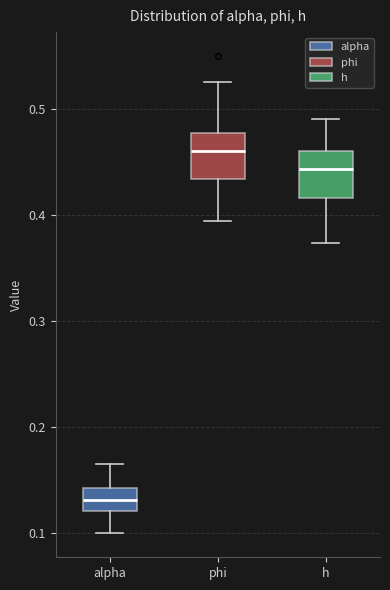

Which box's median line is the highest?

phi